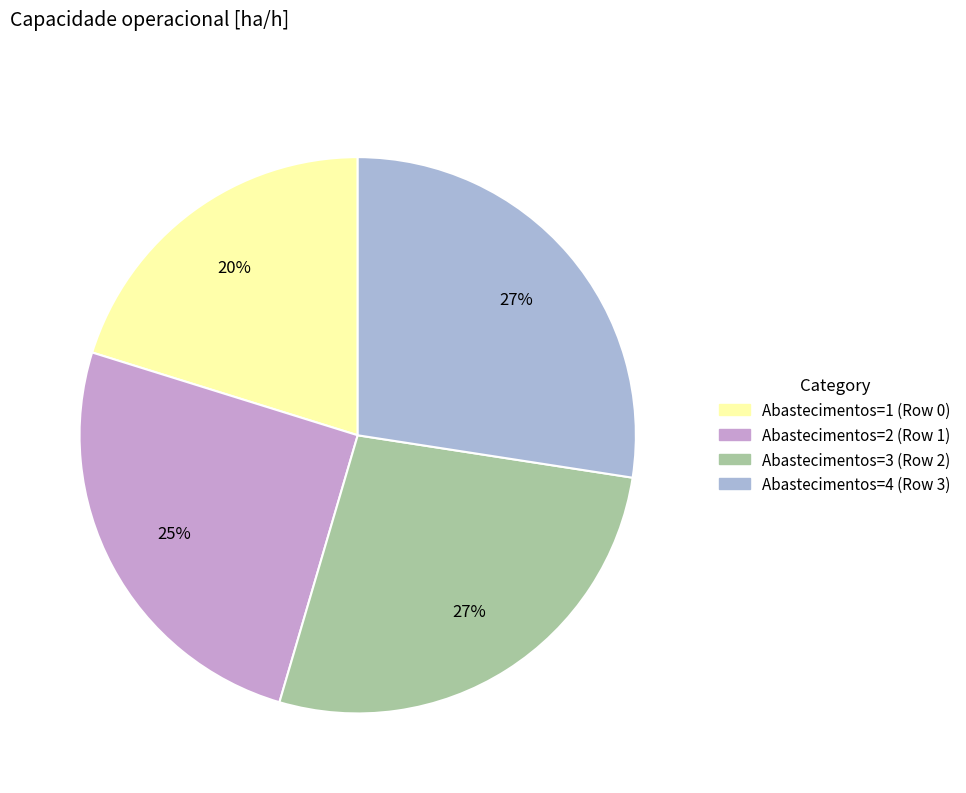

Do Abastecimentos=2 (Row 1) and Abastecimentos=1 (Row 0) together represent more than half of the pie?

No